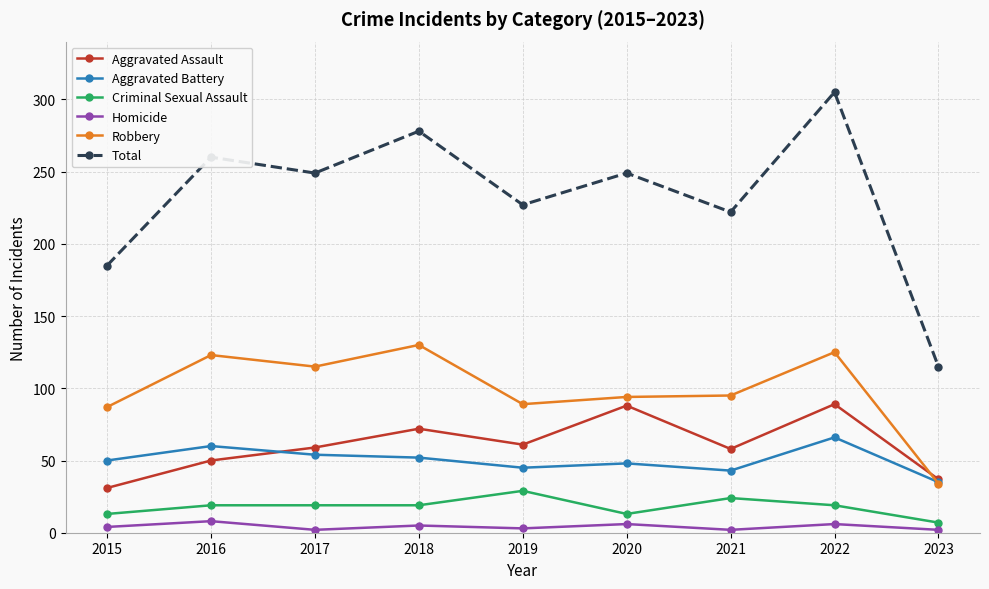

At which category does the chart reach its peak across all series?

2022